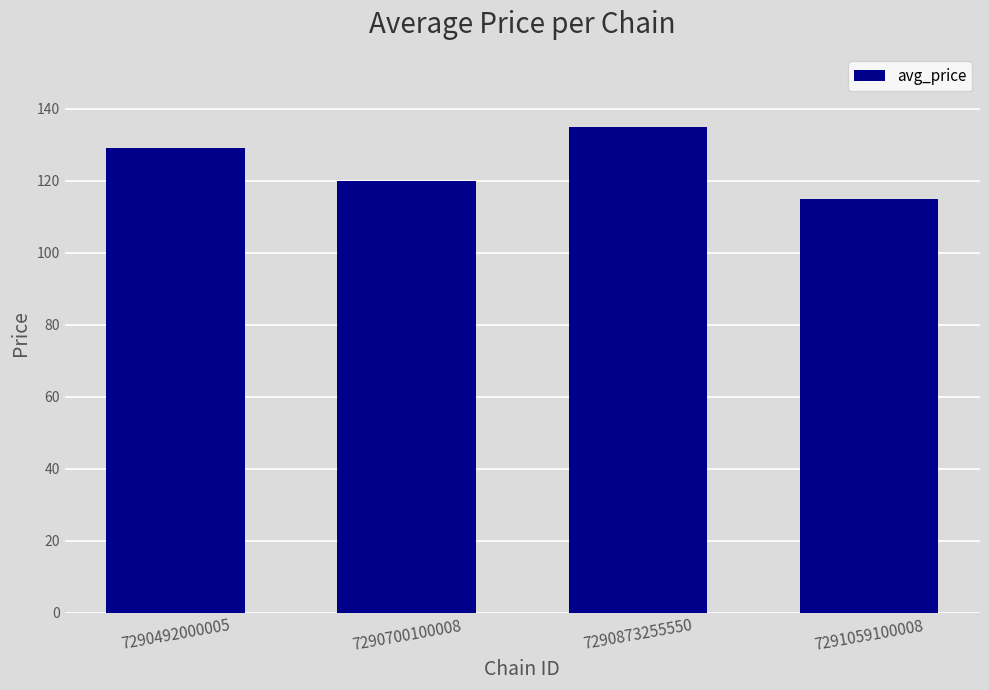

Reading right to left, list all the values displayed in this chart.

7291059100008=115	7290873255550=135	7290700100008=120	7290492000005=129